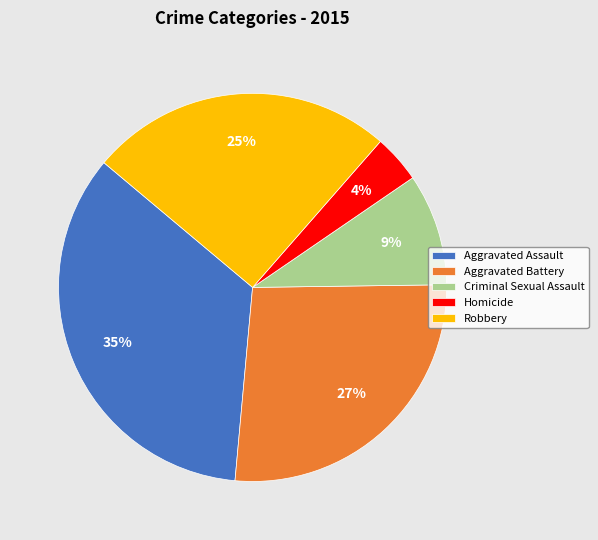

Is Aggravated Battery the majority of the pie?

No